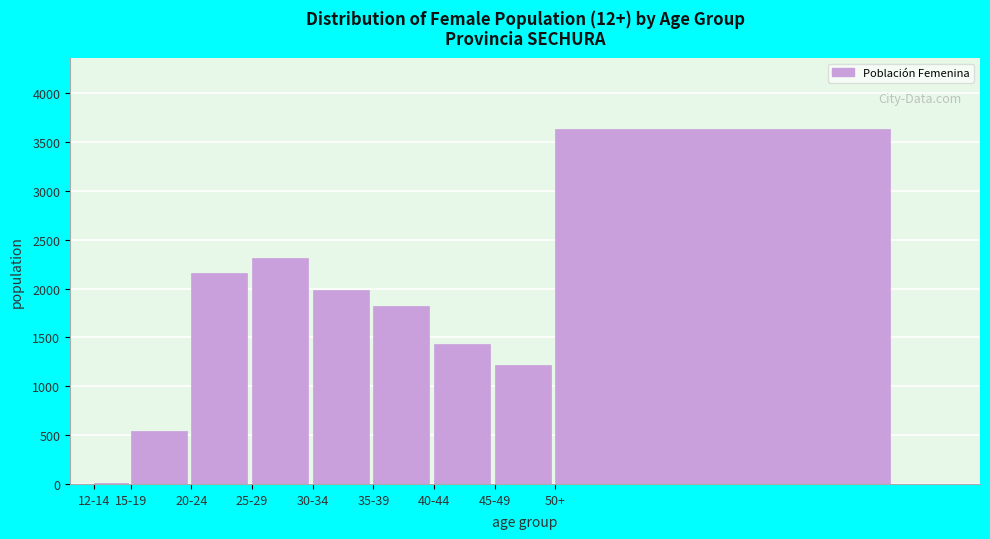

Reading left to right, transcribe all the data shown in this chart.

12-14=9	15-19=544	20-24=2157	25-29=2311	30-34=1985	35-39=1823	40-44=1434	45-49=1222	50+=3632